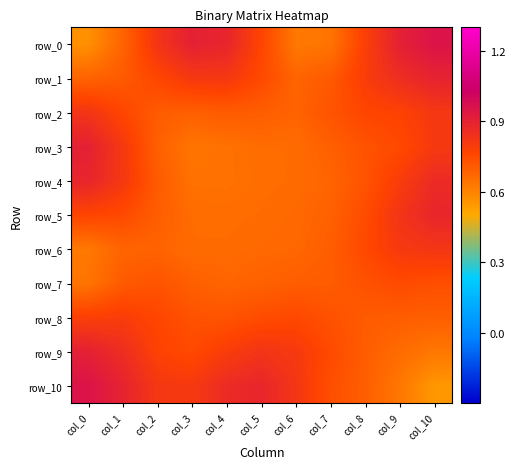

What is the maximum value for row_6?

0.8